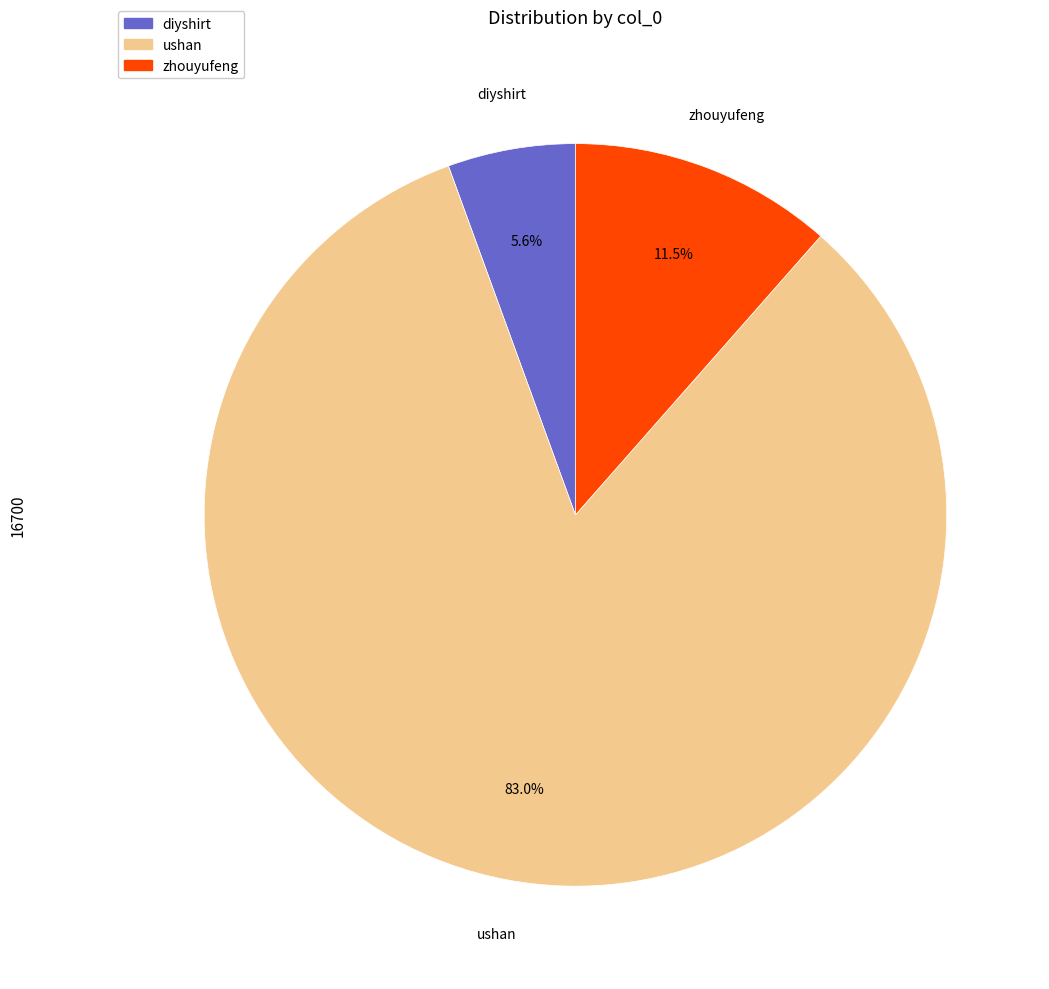

The ushan slice represents 83% of the pie. True or false?

True